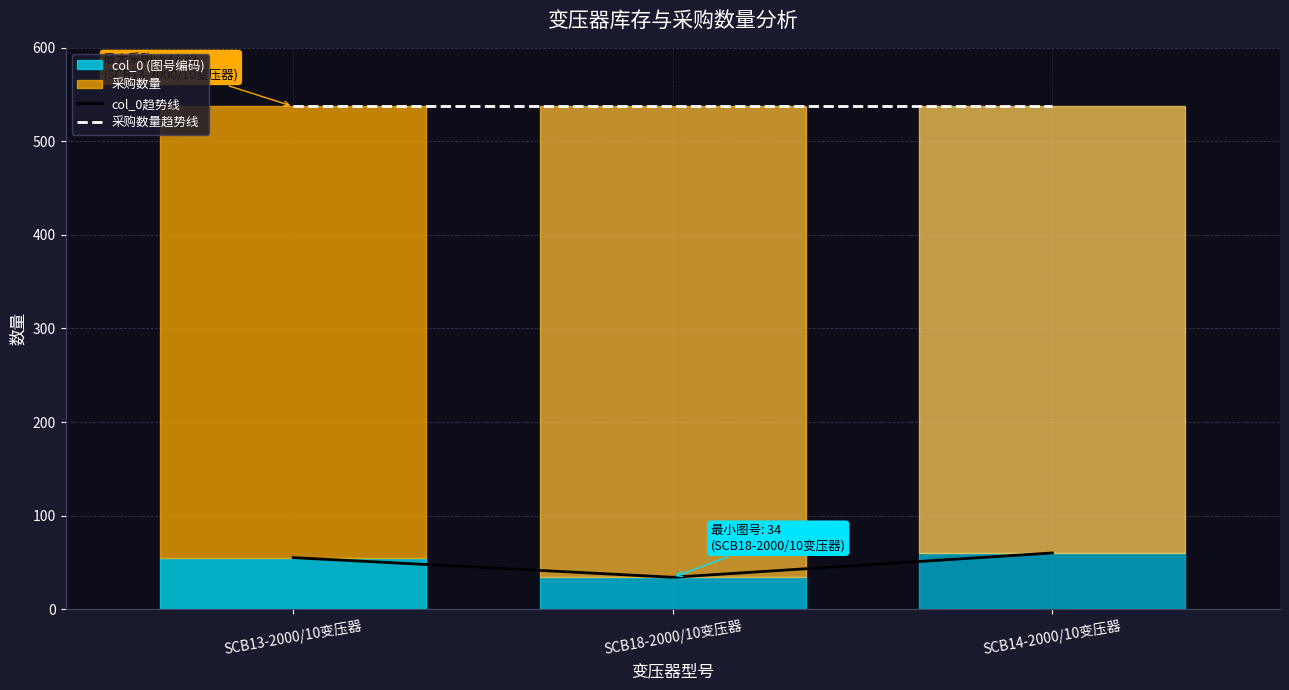

Is this an area chart (filled region under the line)?

No